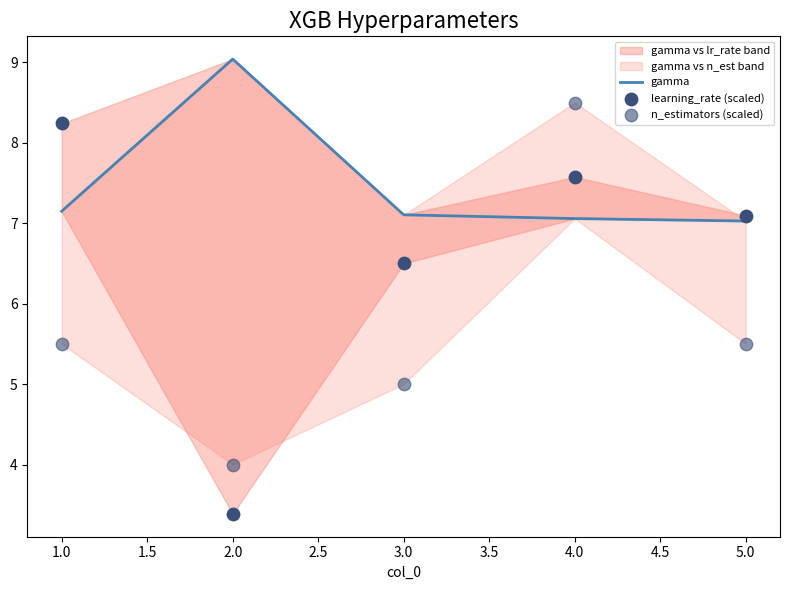

Which series has the largest total across all categories?

gamma